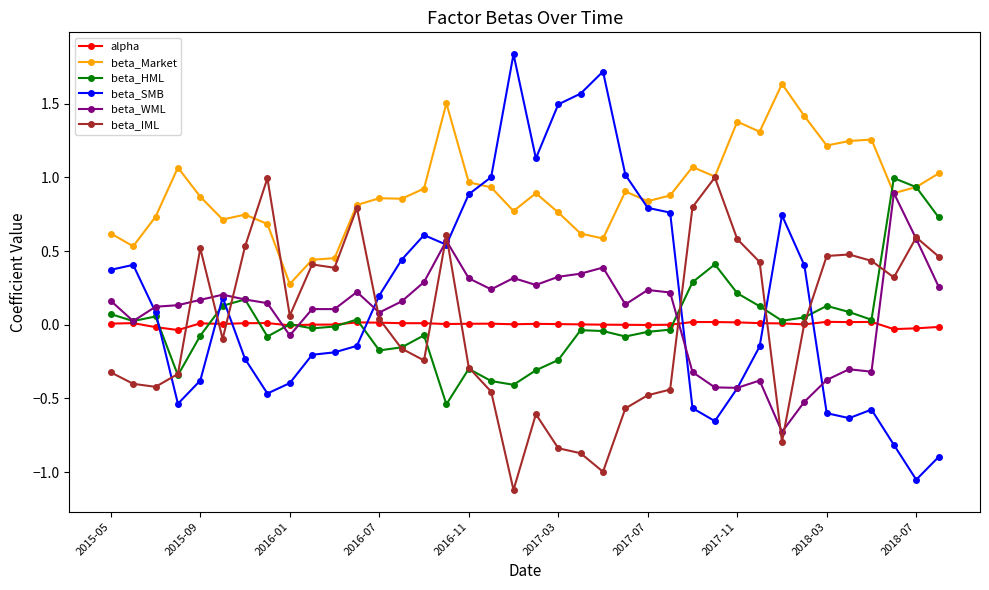

True or false: beta_WML has more than 2 points higher than both neighbors.

True